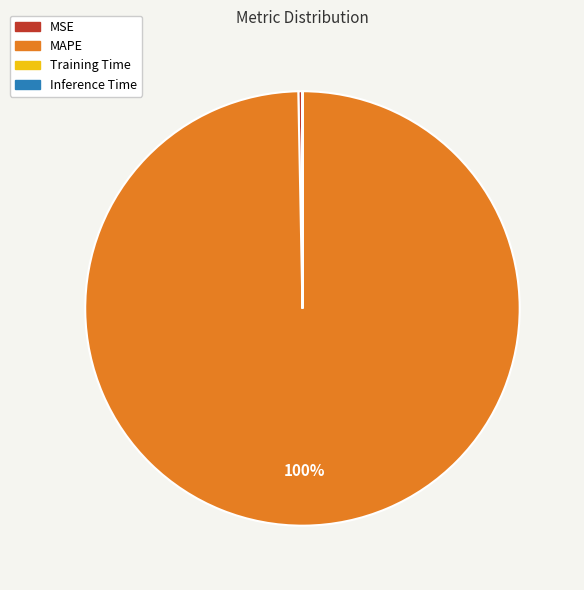

Which slice represents more than half of the pie?

MAPE